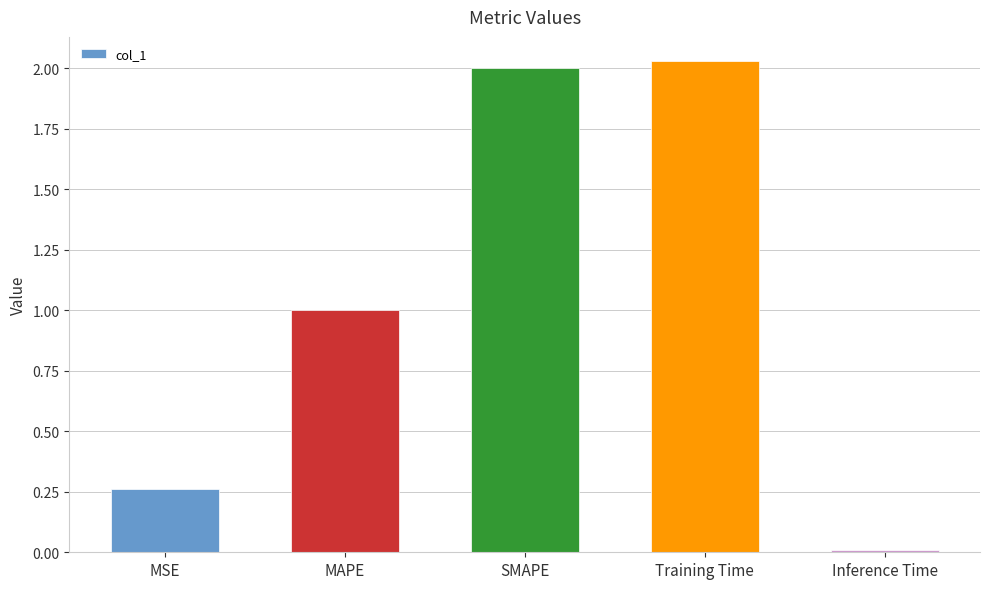

The value at Inference Time is 0.0. True or false?

True